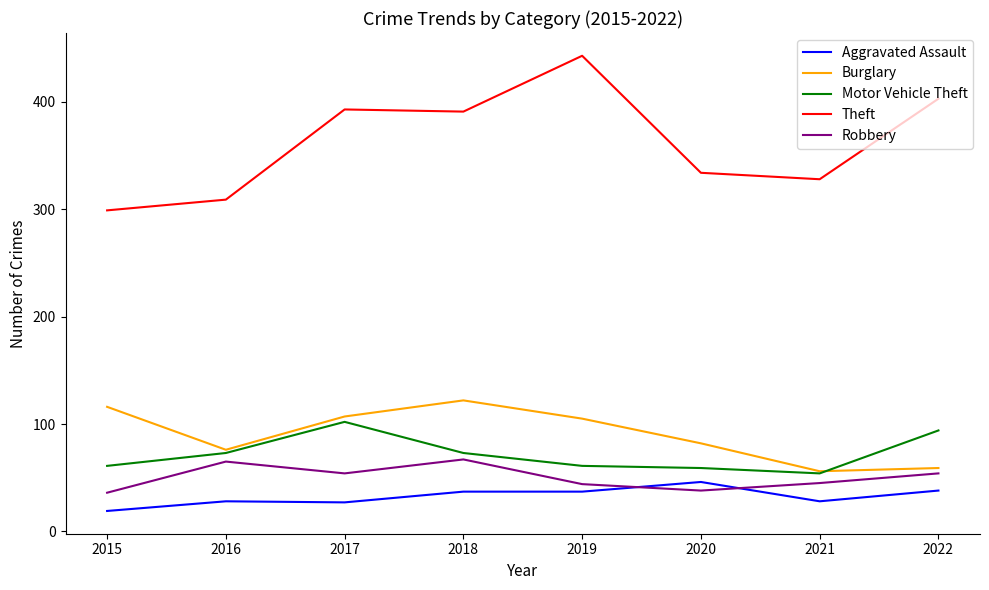

What is the approximate value of Aggravated Assault at 2018, to the nearest 5?

35